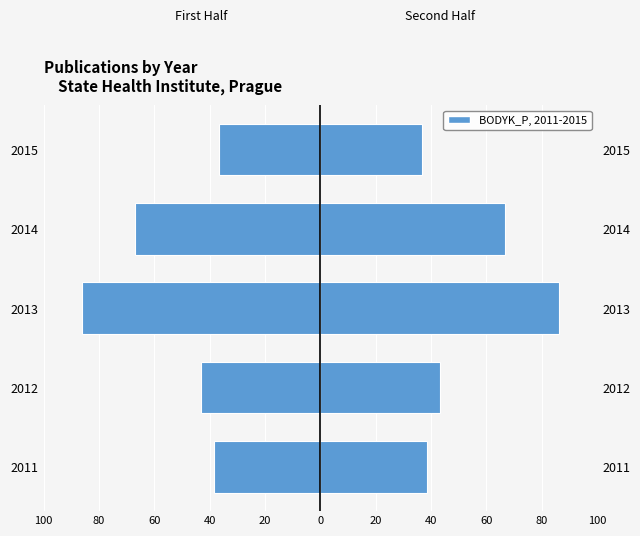

Are the bars grouped side by side (vs. stacked)?

Yes